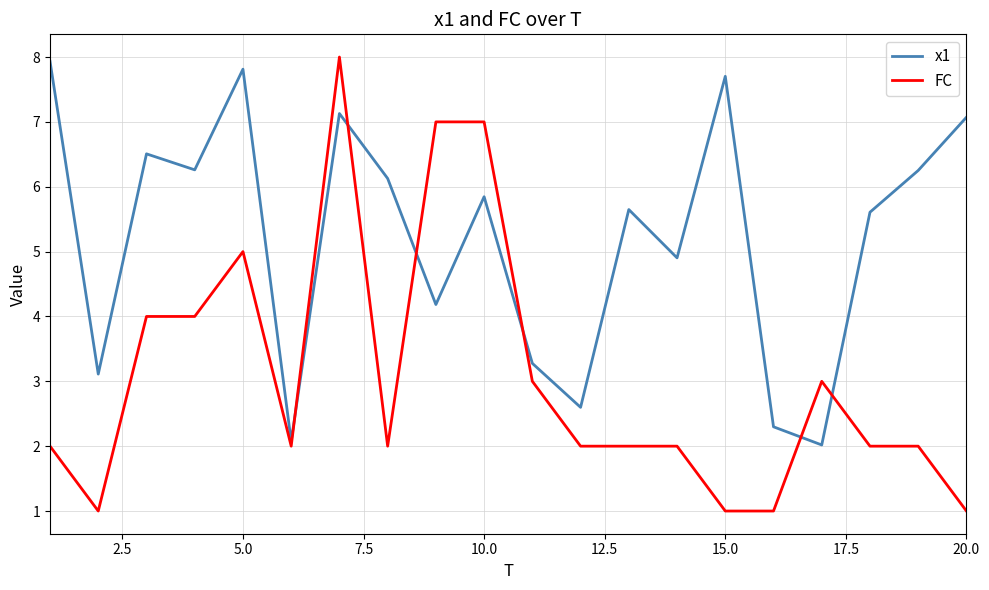

What is the lowest value of the x1 series?

2.0